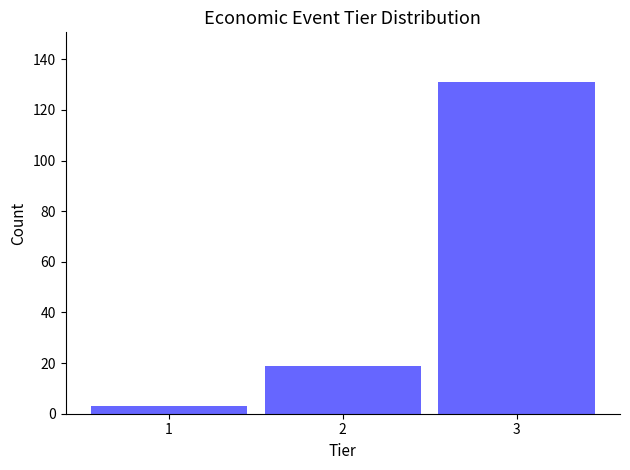

How tall is the bar that spans 0.5 to 1.5 on the x-axis? The values are not printed on the chart, so give them approximately, as read against the axis.

4